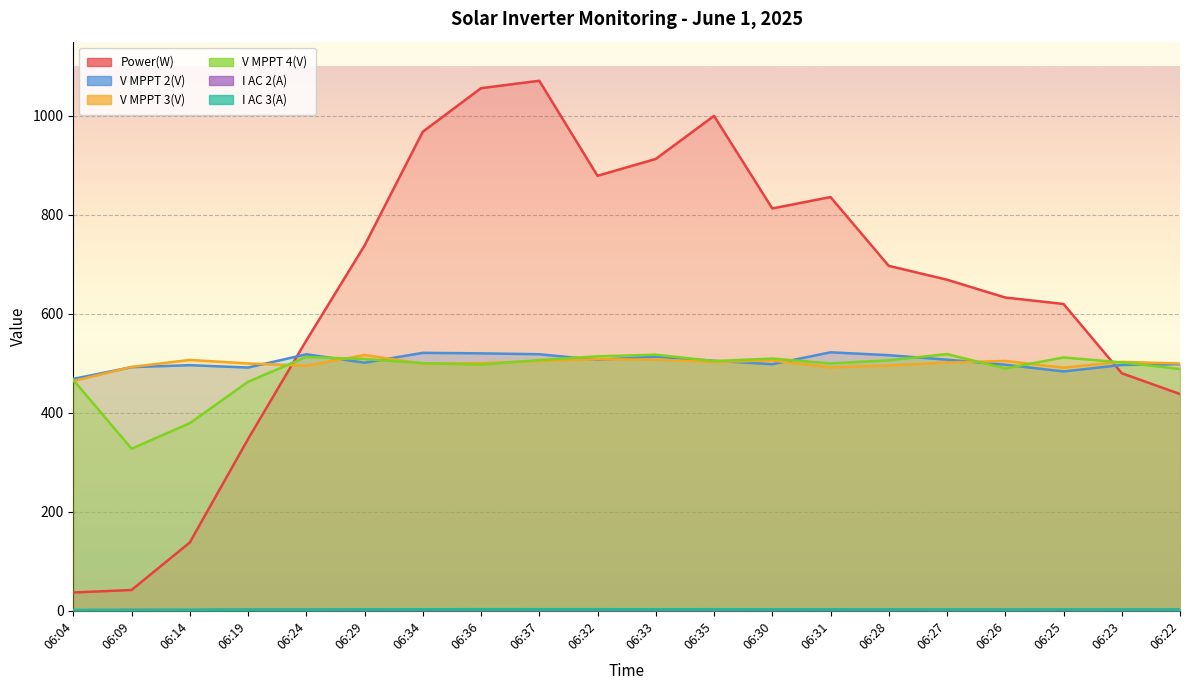

True or false: V MPPT 3(V) has more than 2 points higher than both neighbors.

True